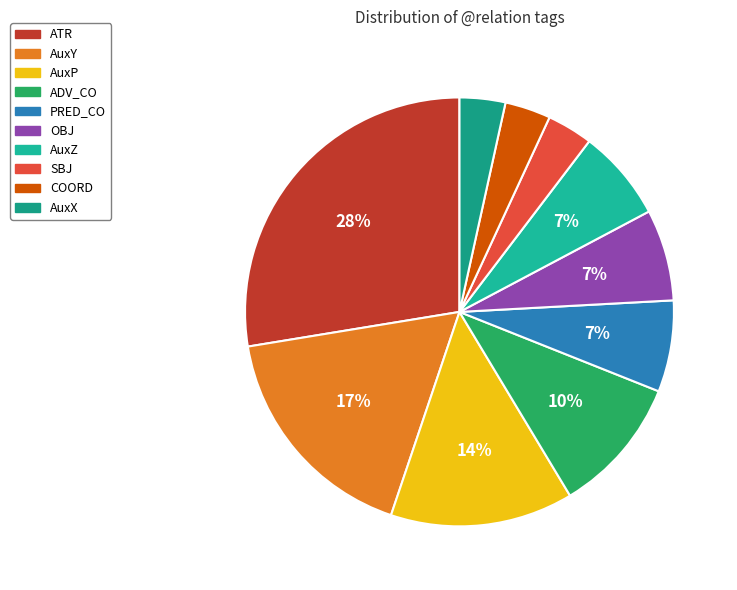

The AuxY slice represents 17% of the pie. True or false?

True